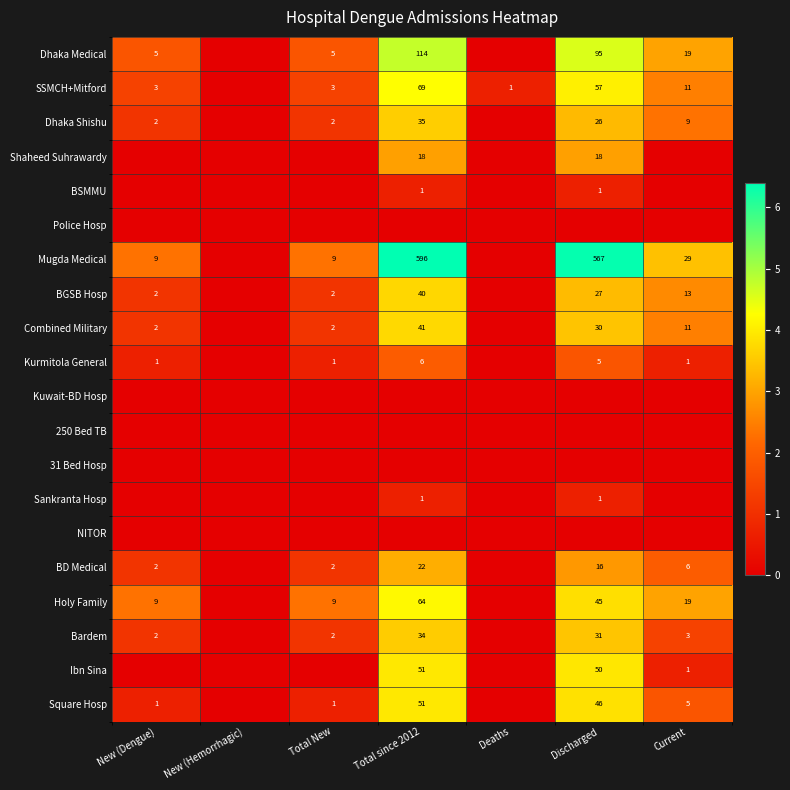

At how many categories does at least one series exceed 5?

2